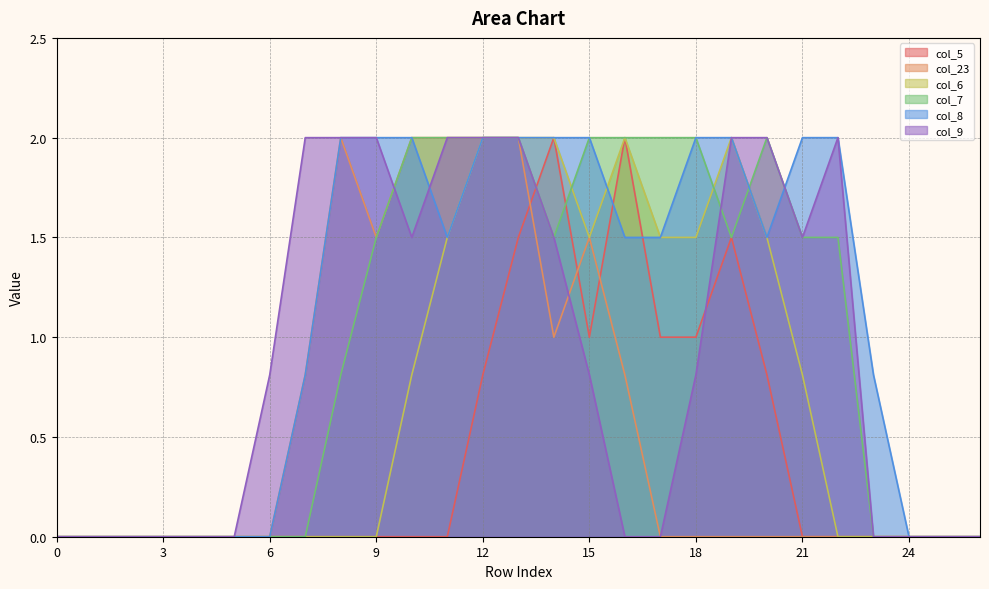

Between which two adjacent categories do col_23 and col_9 first intersect?

9 and 10